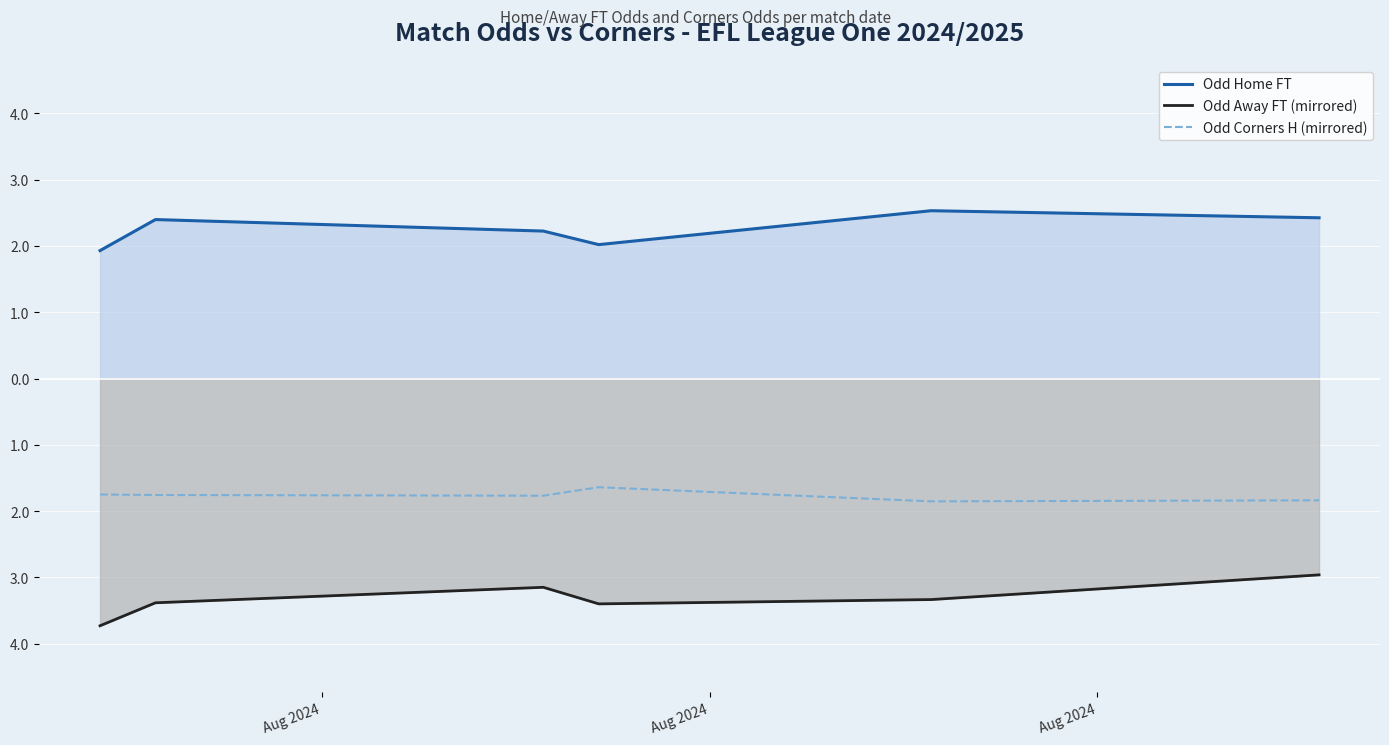

In Odd Away FT (mirrored), how many points are higher than both neighbors (excluding endpoints)?

1